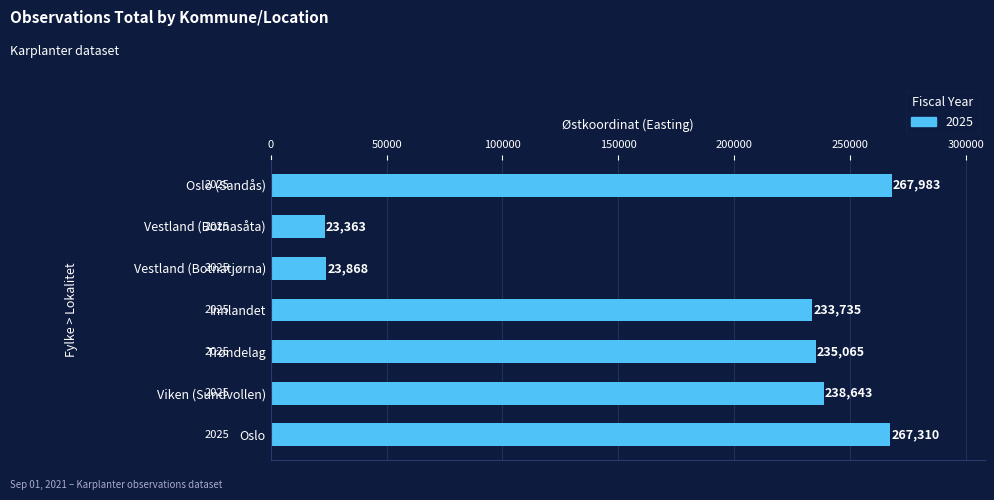

What is the greatest value displayed?

267983